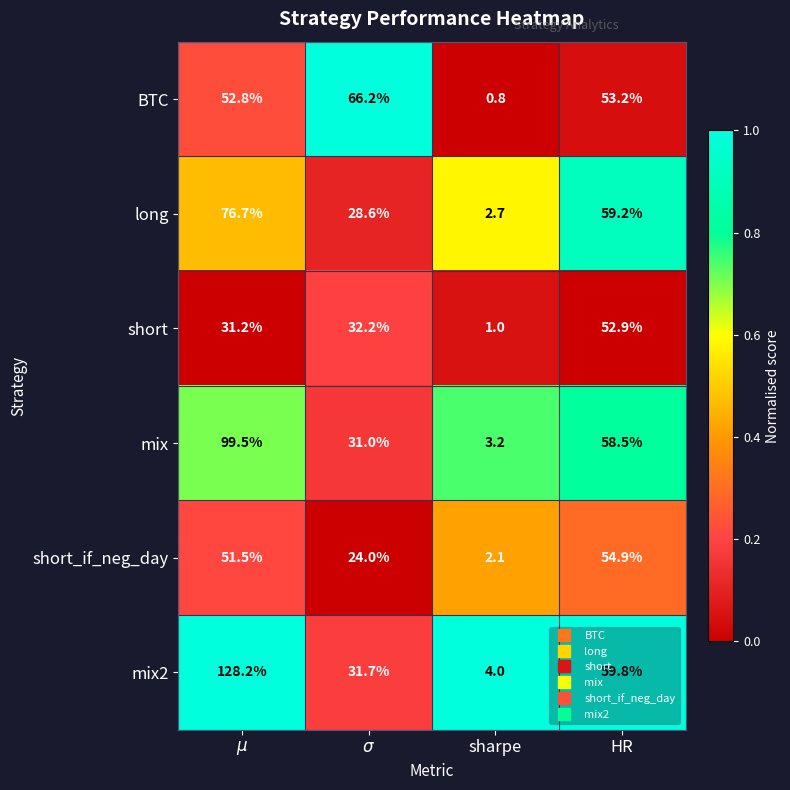

The value of mix2 at sharpe is 6.9. True or false?

False